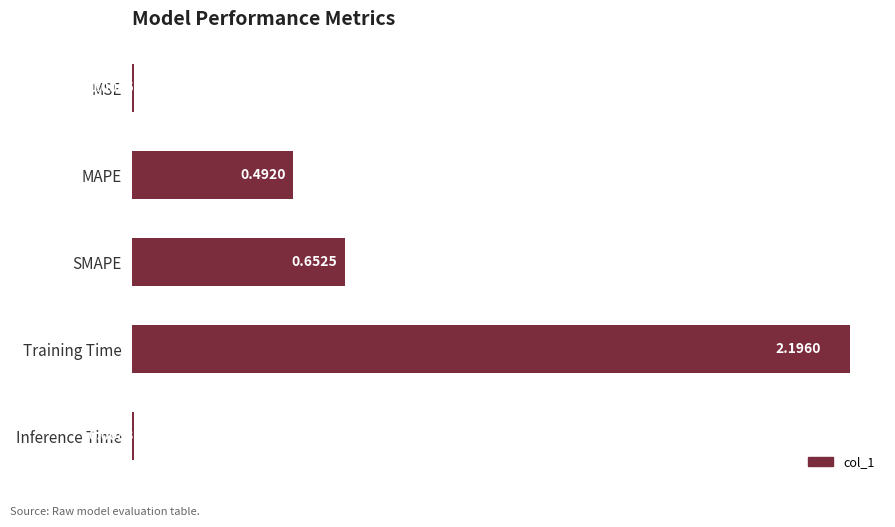

At which label is the value closest to 1?

SMAPE